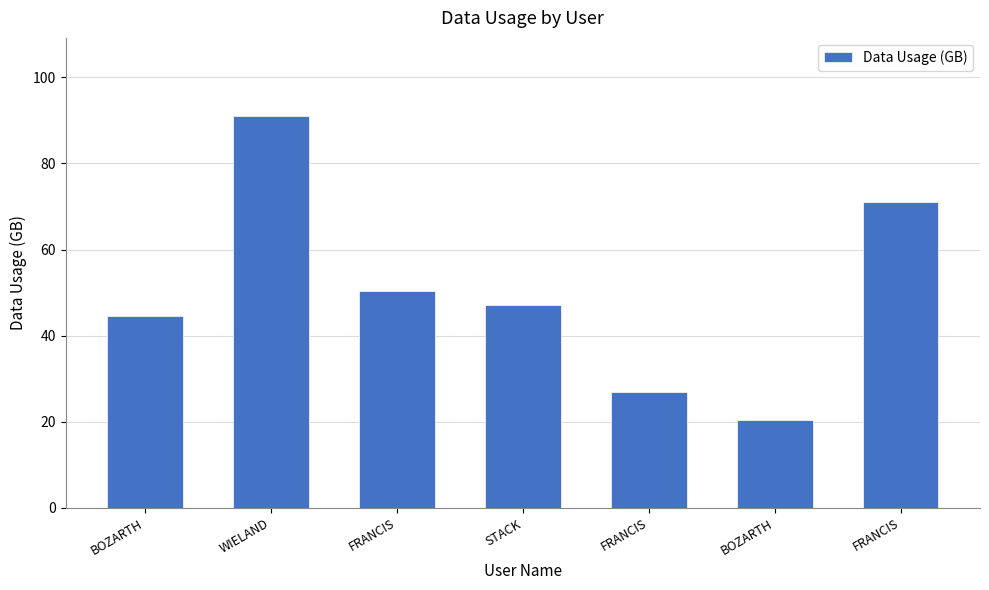

What is the average value?

50.2